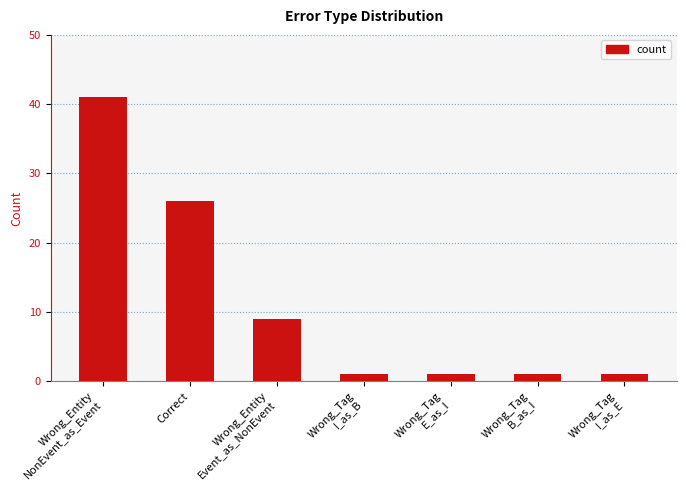

True or false: the data shows 26 at Correct.

True